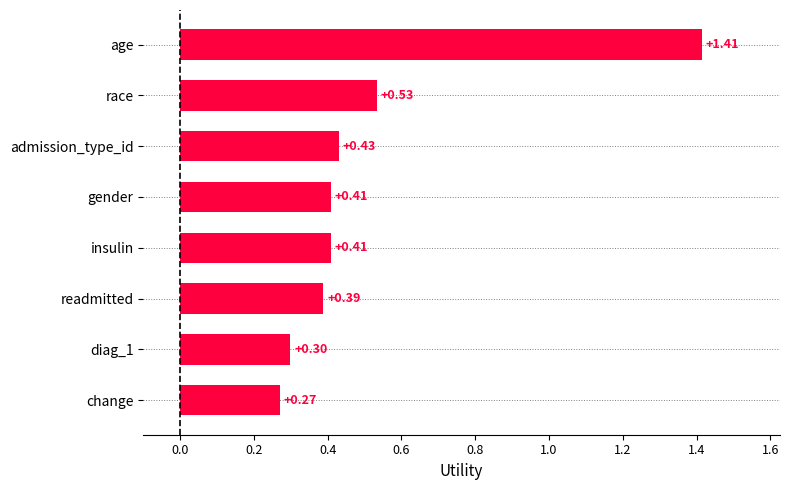

Which label corresponds to the smallest value in the chart?

change